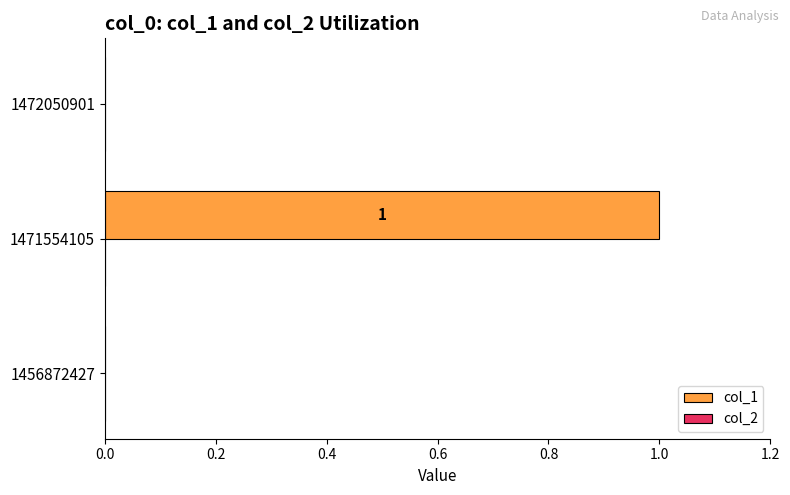

Are the bars horizontal?

Yes